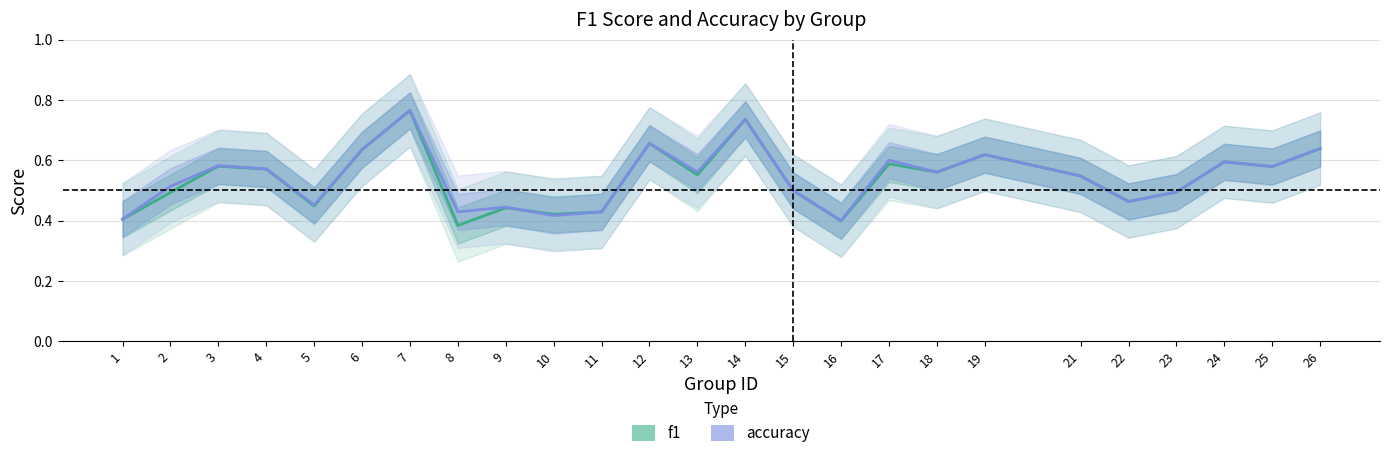

What are all the series names shown in the legend?

f1, accuracy